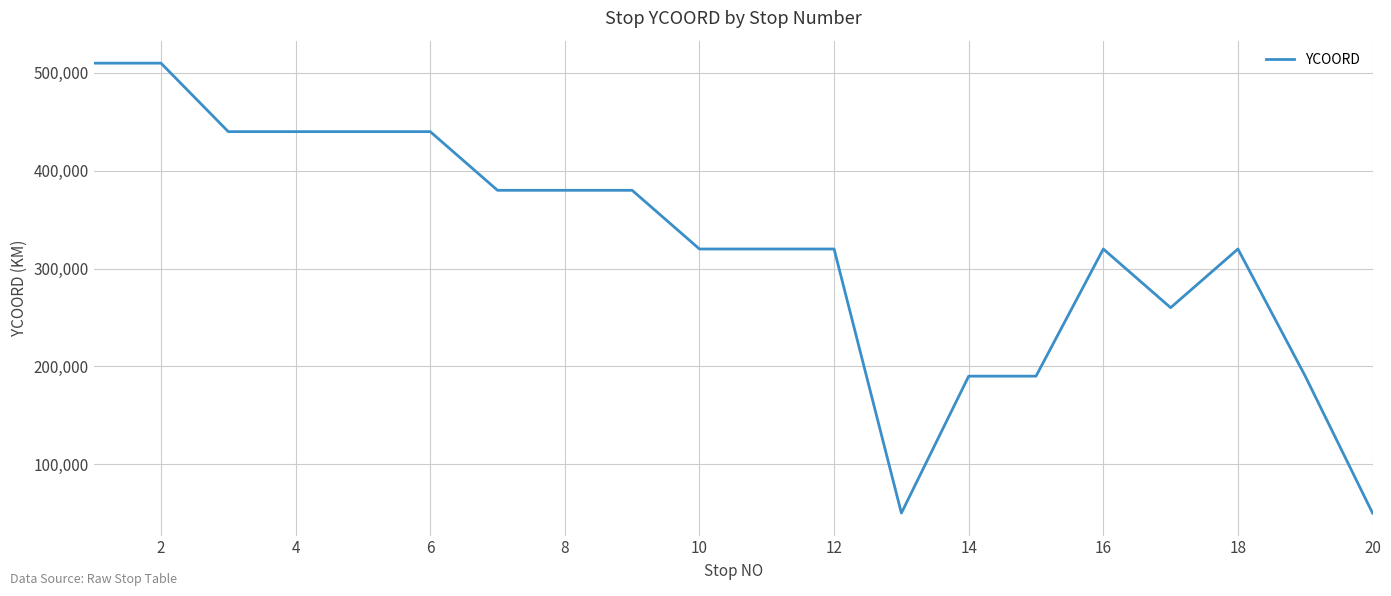

What is the difference between the maximum and minimum values?

460000